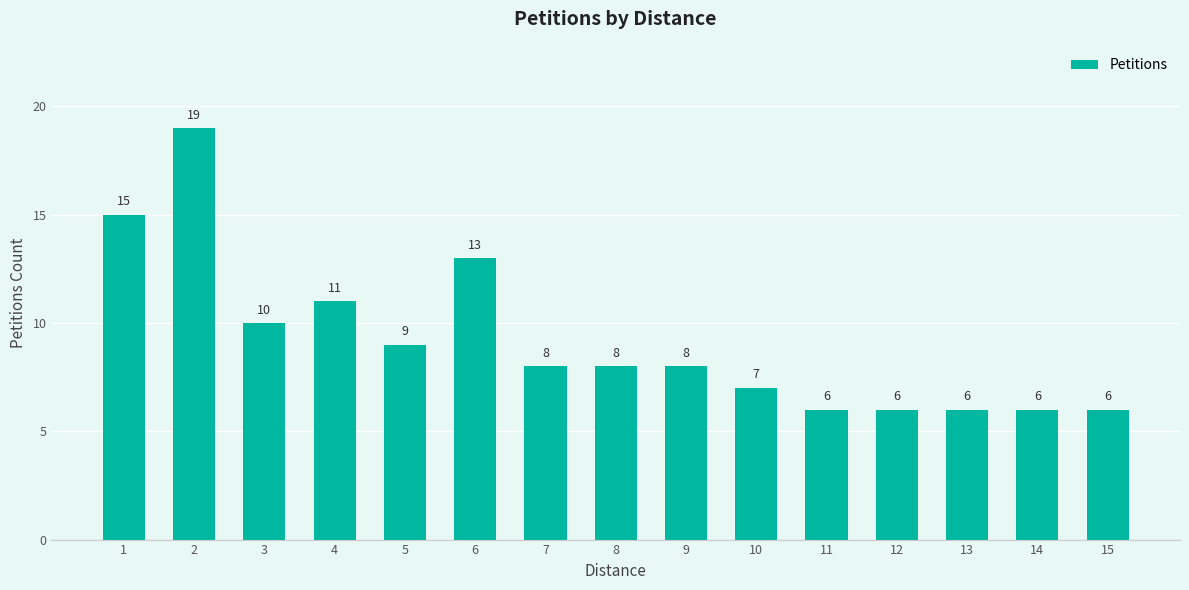

Reading left to right, extract all data points from this chart.

15	19	10	11	9	13	8	8	8	7	6	6	6	6	6